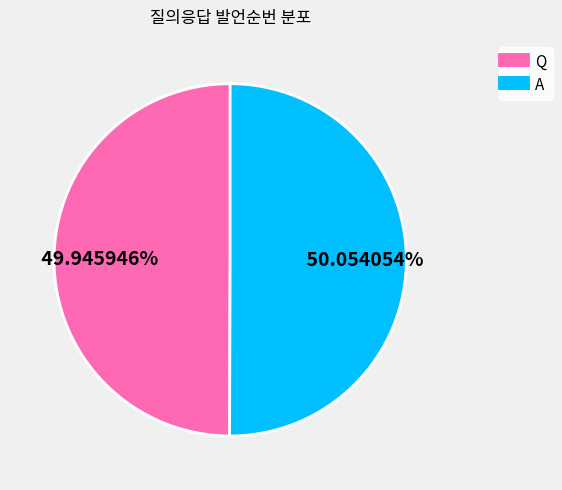

To the nearest percent, what is the average slice percentage?

50%